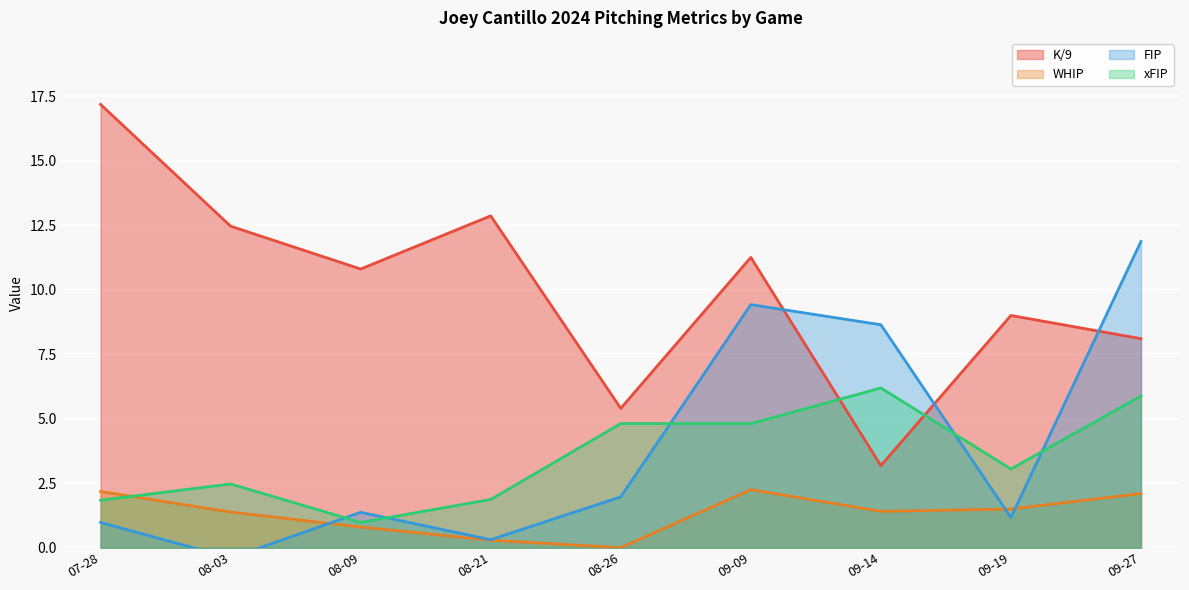

The value of K/9 at 09-19 is 9.0. True or false?

True